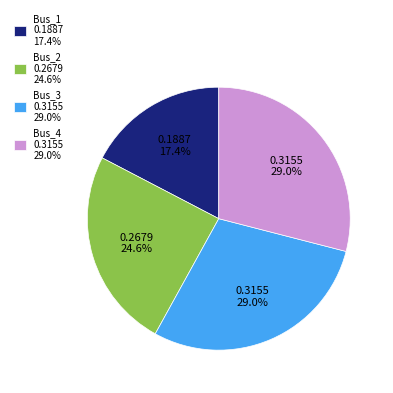

To the nearest percent, what is the combined percentage of Bus_4 and Bus_3?

58%